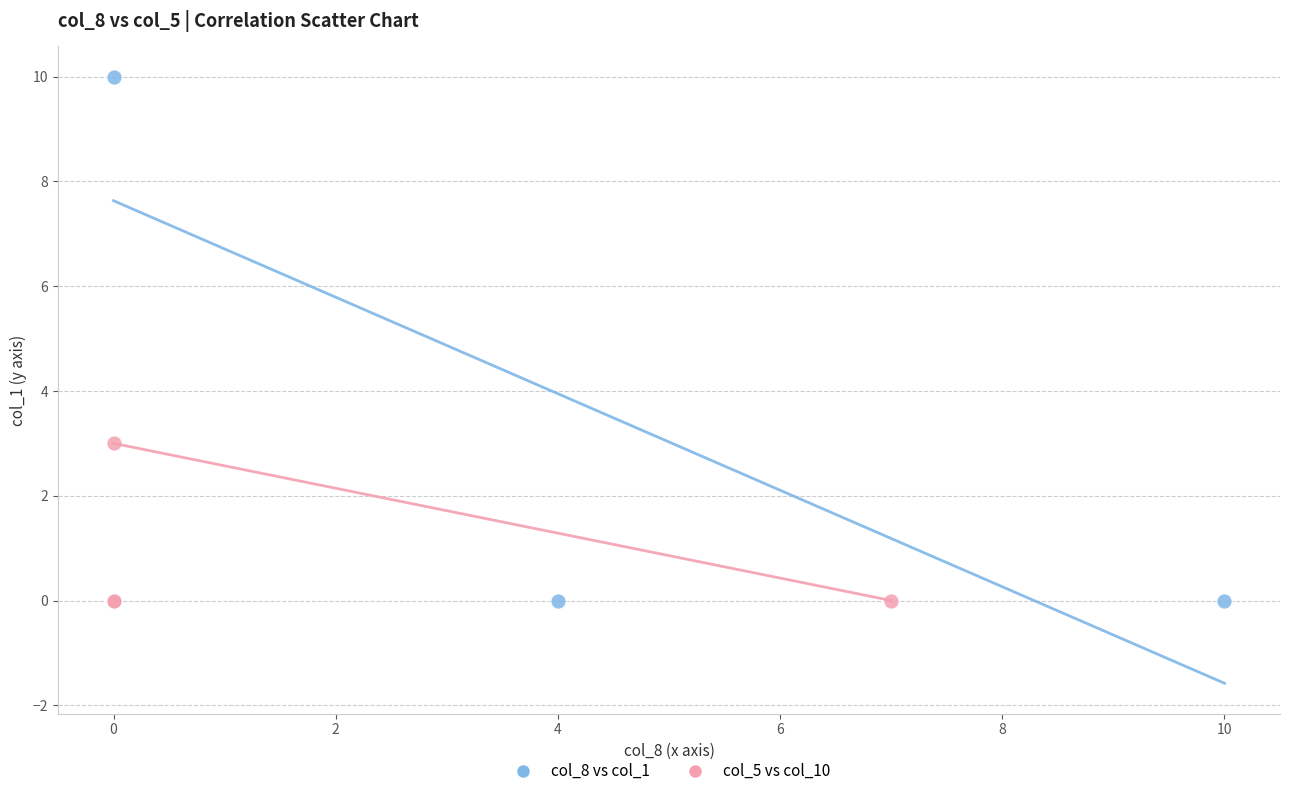

Which series contains the highest Y value?

col_8 vs col_1